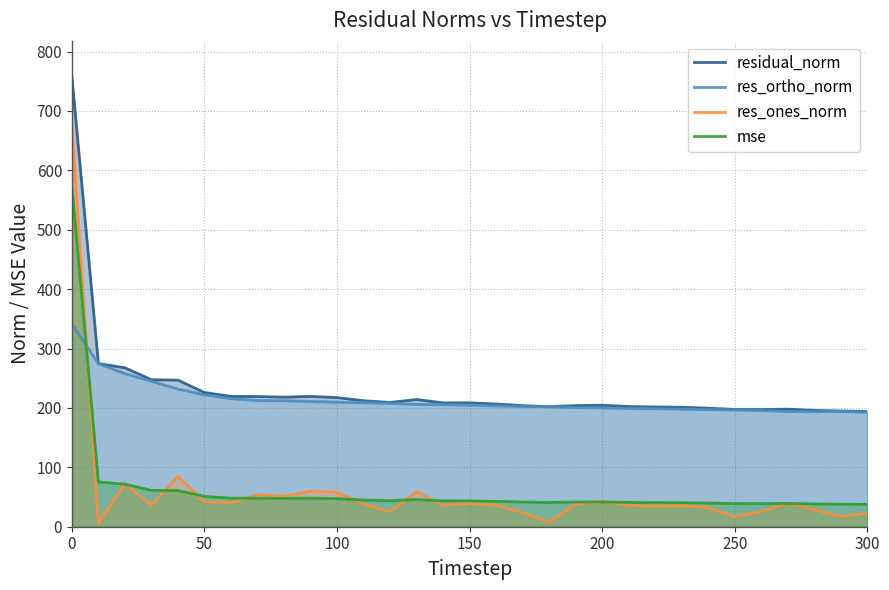

The value of mse at 250 is 12.7. True or false?

False